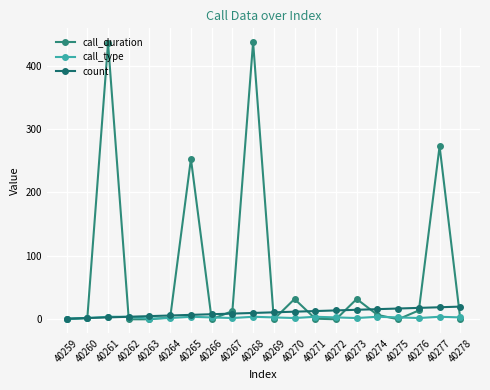

How many data points in call_duration are less than 3?

10